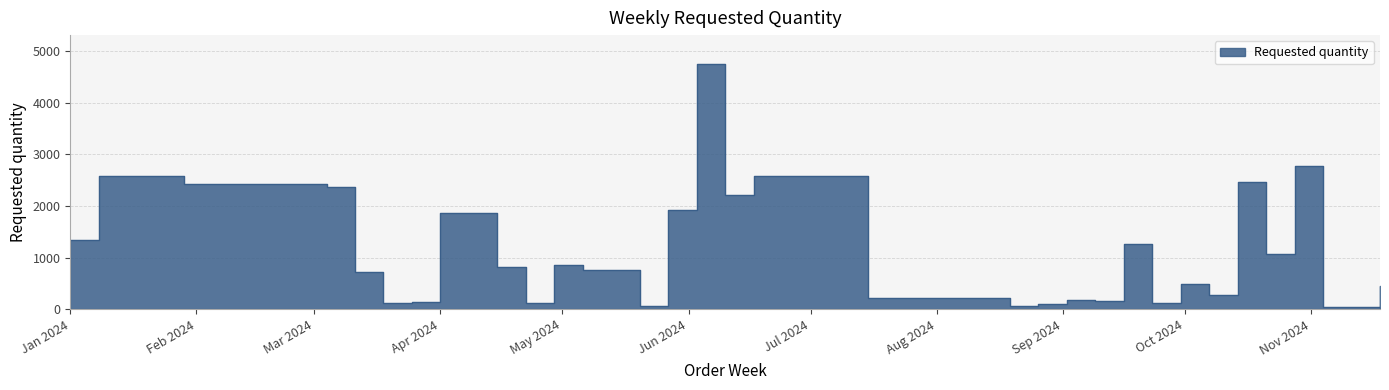

Which has a higher value, 2024-06-03 or 2024-03-04?

2024-06-03